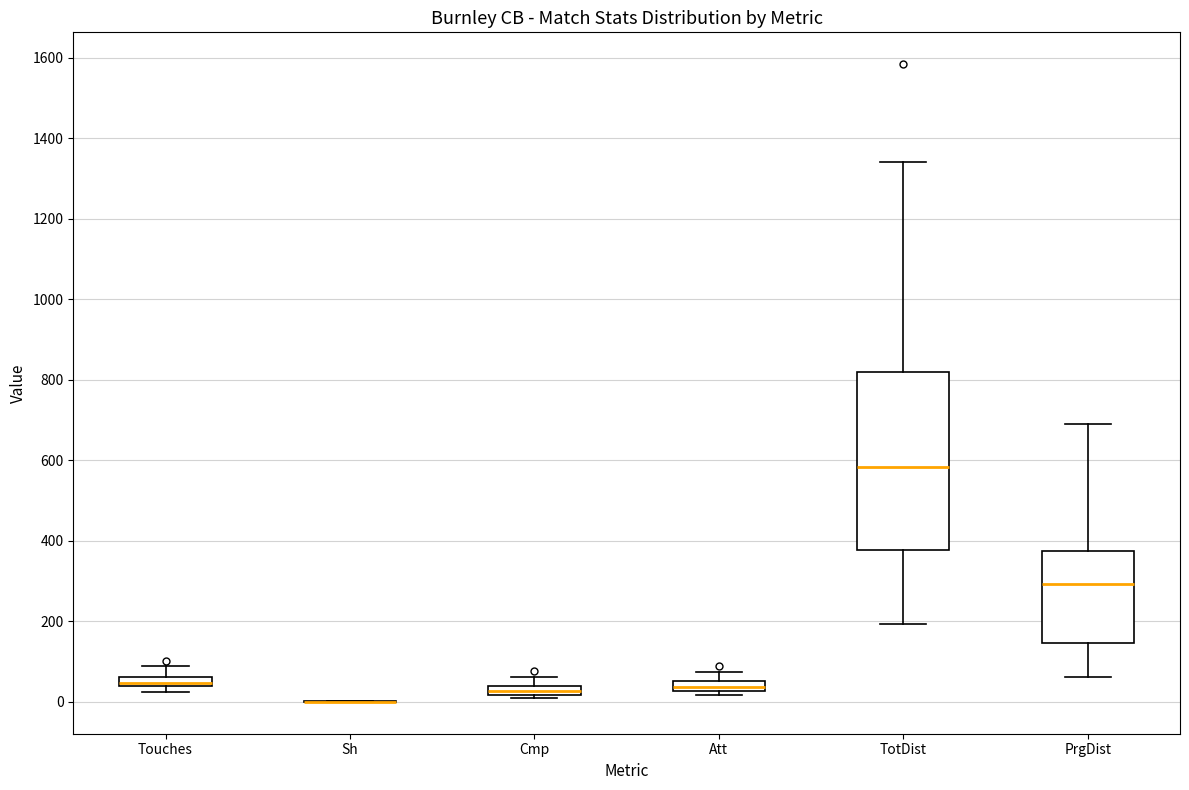

Which box is the tallest, from its lower edge to its upper edge?

TotDist